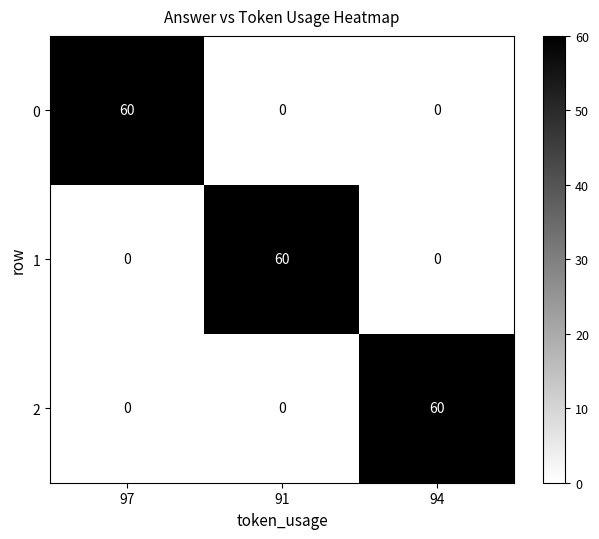

What is the difference between the highest and lowest values at 97?

60